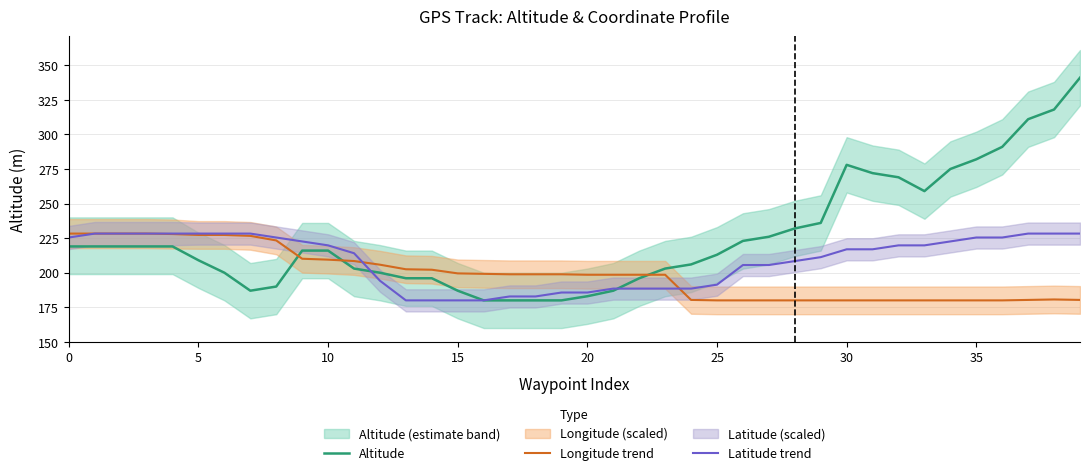

True or false: Latitude trend has more than 1 points higher than both neighbors.

False